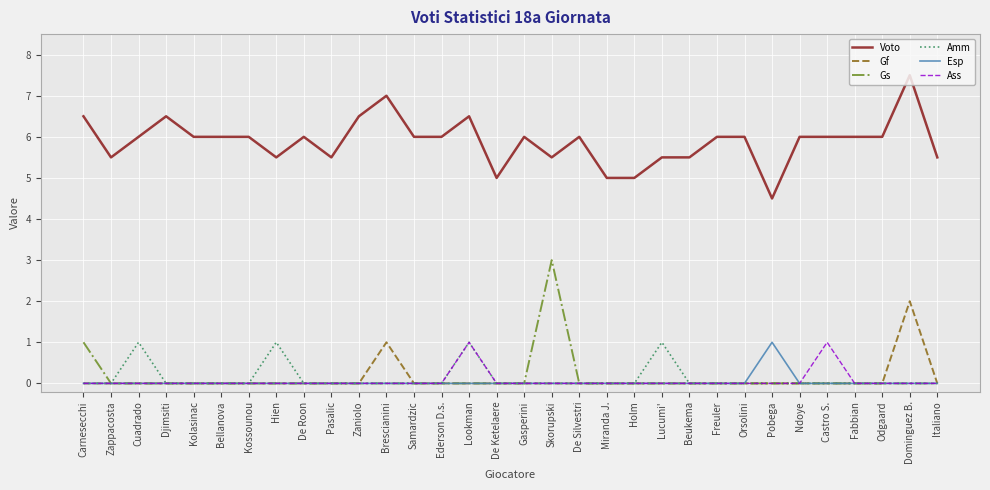

Reading left to right, list all the values displayed in this chart.

Voto: Carnesecchi=6.5	Zappacosta=5.5	Cuadrado=6.0	Djimsiti=6.5	Kolasinac=6.0	Bellanova=6.0	Kossounou=6.0	Hien=5.5	De Roon=6.0	Pasalic=5.5	Zaniolo=6.5	Brescianini=7.0	Samardzic=6.0	Ederson D.s.=6.0	Lookman=6.5	De Ketelaere=5.0	Gasperini=6.0	Skorupski=5.5	De Silvestri=6.0	Miranda J.=5.0	Holm=5.0	Lucumi'=5.5	Beukema=5.5	Freuler=6.0	Orsolini=6.0	Pobega=4.5	Ndoye=6.0	Castro S.=6.0	Fabbian=6.0	Odgaard=6.0	Dominguez B.=7.5	Italiano=5.5
Gf: Carnesecchi=0.0	Zappacosta=0.0	Cuadrado=0.0	Djimsiti=0.0	Kolasinac=0.0	Bellanova=0.0	Kossounou=0.0	Hien=0.0	De Roon=0.0	Pasalic=0.0	Zaniolo=0.0	Brescianini=1.0	Samardzic=0.0	Ederson D.s.=0.0	Lookman=0.0	De Ketelaere=0.0	Gasperini=0.0	Skorupski=0.0	De Silvestri=0.0	Miranda J.=0.0	Holm=0.0	Lucumi'=0.0	Beukema=0.0	Freuler=0.0	Orsolini=0.0	Pobega=0.0	Ndoye=0.0	Castro S.=0.0	Fabbian=0.0	Odgaard=0.0	Dominguez B.=2.0	Italiano=0.0
Gs: Carnesecchi=1.0	Zappacosta=0.0	Cuadrado=0.0	Djimsiti=0.0	Kolasinac=0.0	Bellanova=0.0	Kossounou=0.0	Hien=0.0	De Roon=0.0	Pasalic=0.0	Zaniolo=0.0	Brescianini=0.0	Samardzic=0.0	Ederson D.s.=0.0	Lookman=0.0	De Ketelaere=0.0	Gasperini=0.0	Skorupski=3.0	De Silvestri=0.0	Miranda J.=0.0	Holm=0.0	Lucumi'=0.0	Beukema=0.0	Freuler=0.0	Orsolini=0.0	Pobega=0.0	Ndoye=0.0	Castro S.=0.0	Fabbian=0.0	Odgaard=0.0	Dominguez B.=0.0	Italiano=0.0
Amm: Carnesecchi=0.0	Zappacosta=0.0	Cuadrado=1.0	Djimsiti=0.0	Kolasinac=0.0	Bellanova=0.0	Kossounou=0.0	Hien=1.0	De Roon=0.0	Pasalic=0.0	Zaniolo=0.0	Brescianini=0.0	Samardzic=0.0	Ederson D.s.=0.0	Lookman=1.0	De Ketelaere=0.0	Gasperini=0.0	Skorupski=0.0	De Silvestri=0.0	Miranda J.=0.0	Holm=0.0	Lucumi'=1.0	Beukema=0.0	Freuler=0.0	Orsolini=0.0	Pobega=0.0	Ndoye=0.0	Castro S.=0.0	Fabbian=0.0	Odgaard=0.0	Dominguez B.=0.0	Italiano=0.0
Esp: Carnesecchi=0.0	Zappacosta=0.0	Cuadrado=0.0	Djimsiti=0.0	Kolasinac=0.0	Bellanova=0.0	Kossounou=0.0	Hien=0.0	De Roon=0.0	Pasalic=0.0	Zaniolo=0.0	Brescianini=0.0	Samardzic=0.0	Ederson D.s.=0.0	Lookman=0.0	De Ketelaere=0.0	Gasperini=0.0	Skorupski=0.0	De Silvestri=0.0	Miranda J.=0.0	Holm=0.0	Lucumi'=0.0	Beukema=0.0	Freuler=0.0	Orsolini=0.0	Pobega=1.0	Ndoye=0.0	Castro S.=0.0	Fabbian=0.0	Odgaard=0.0	Dominguez B.=0.0	Italiano=0.0
Ass: Carnesecchi=0.0	Zappacosta=0.0	Cuadrado=0.0	Djimsiti=0.0	Kolasinac=0.0	Bellanova=0.0	Kossounou=0.0	Hien=0.0	De Roon=0.0	Pasalic=0.0	Zaniolo=0.0	Brescianini=0.0	Samardzic=0.0	Ederson D.s.=0.0	Lookman=1.0	De Ketelaere=0.0	Gasperini=0.0	Skorupski=0.0	De Silvestri=0.0	Miranda J.=0.0	Holm=0.0	Lucumi'=0.0	Beukema=0.0	Freuler=0.0	Orsolini=0.0	Pobega=0.0	Ndoye=0.0	Castro S.=1.0	Fabbian=0.0	Odgaard=0.0	Dominguez B.=0.0	Italiano=0.0